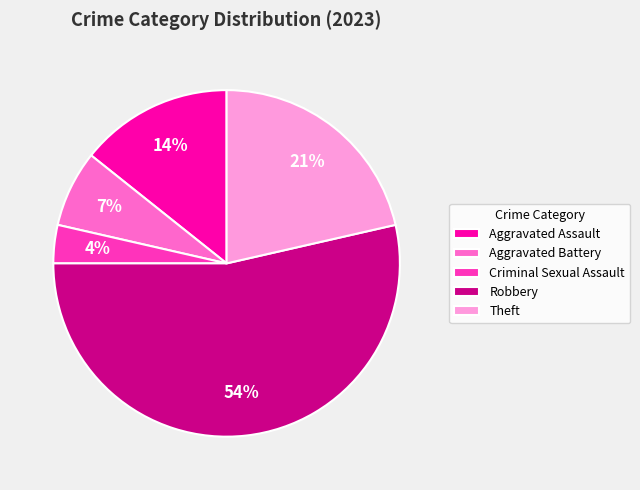

Does any single category account for the majority?

Yes